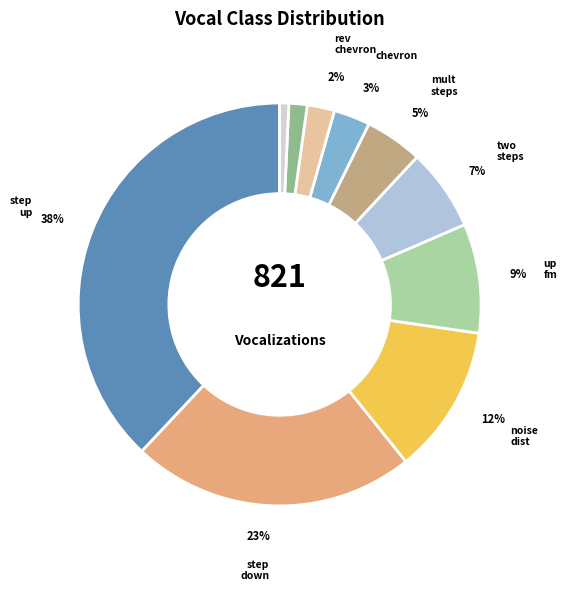

Which slice is the smallest?

short